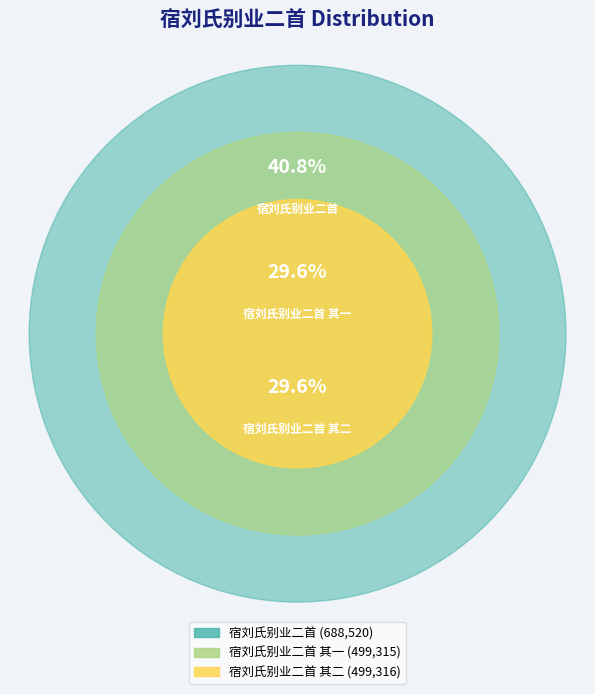

Which category has the smallest portion of the pie?

宿刘氏别业二首 其一